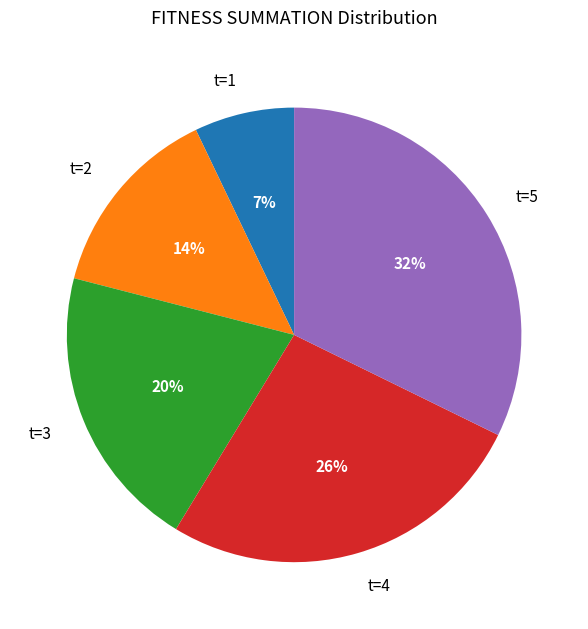

Is there any slice that represents more than half of the pie?

No